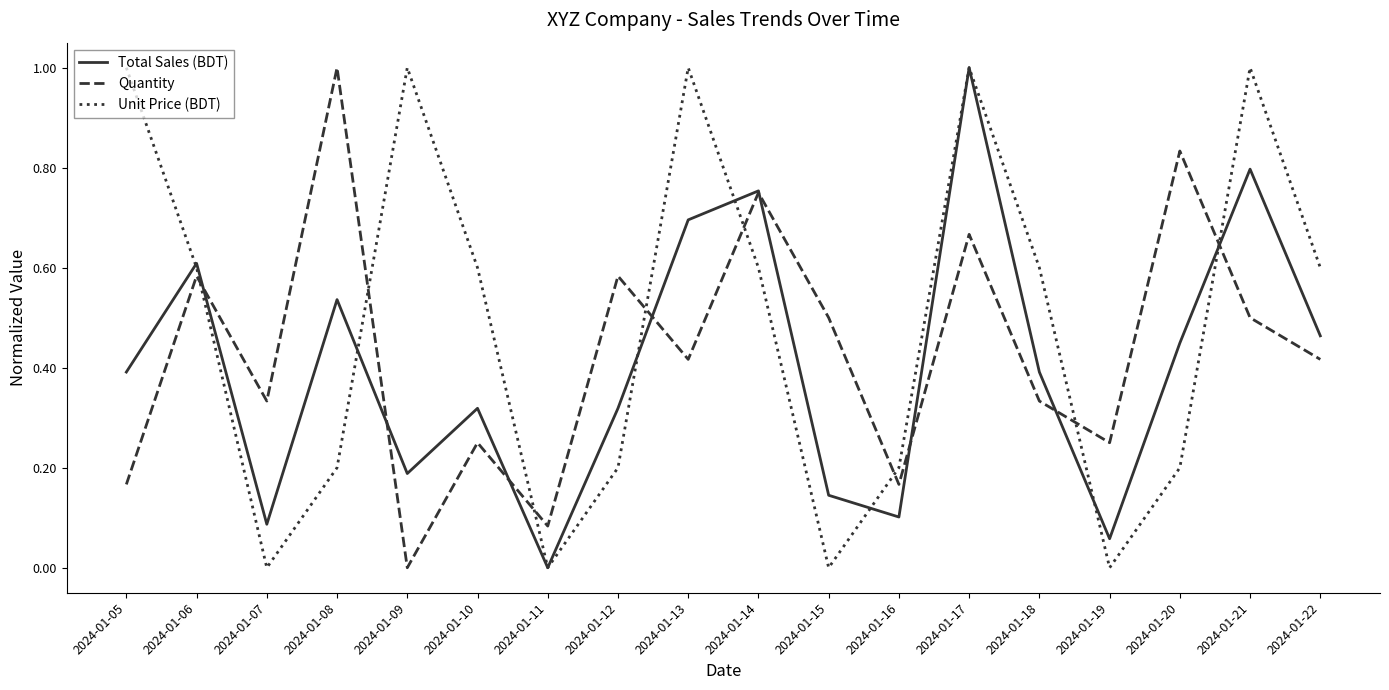

At which category does Unit Price (BDT) reach its first local peak?

2024-01-09